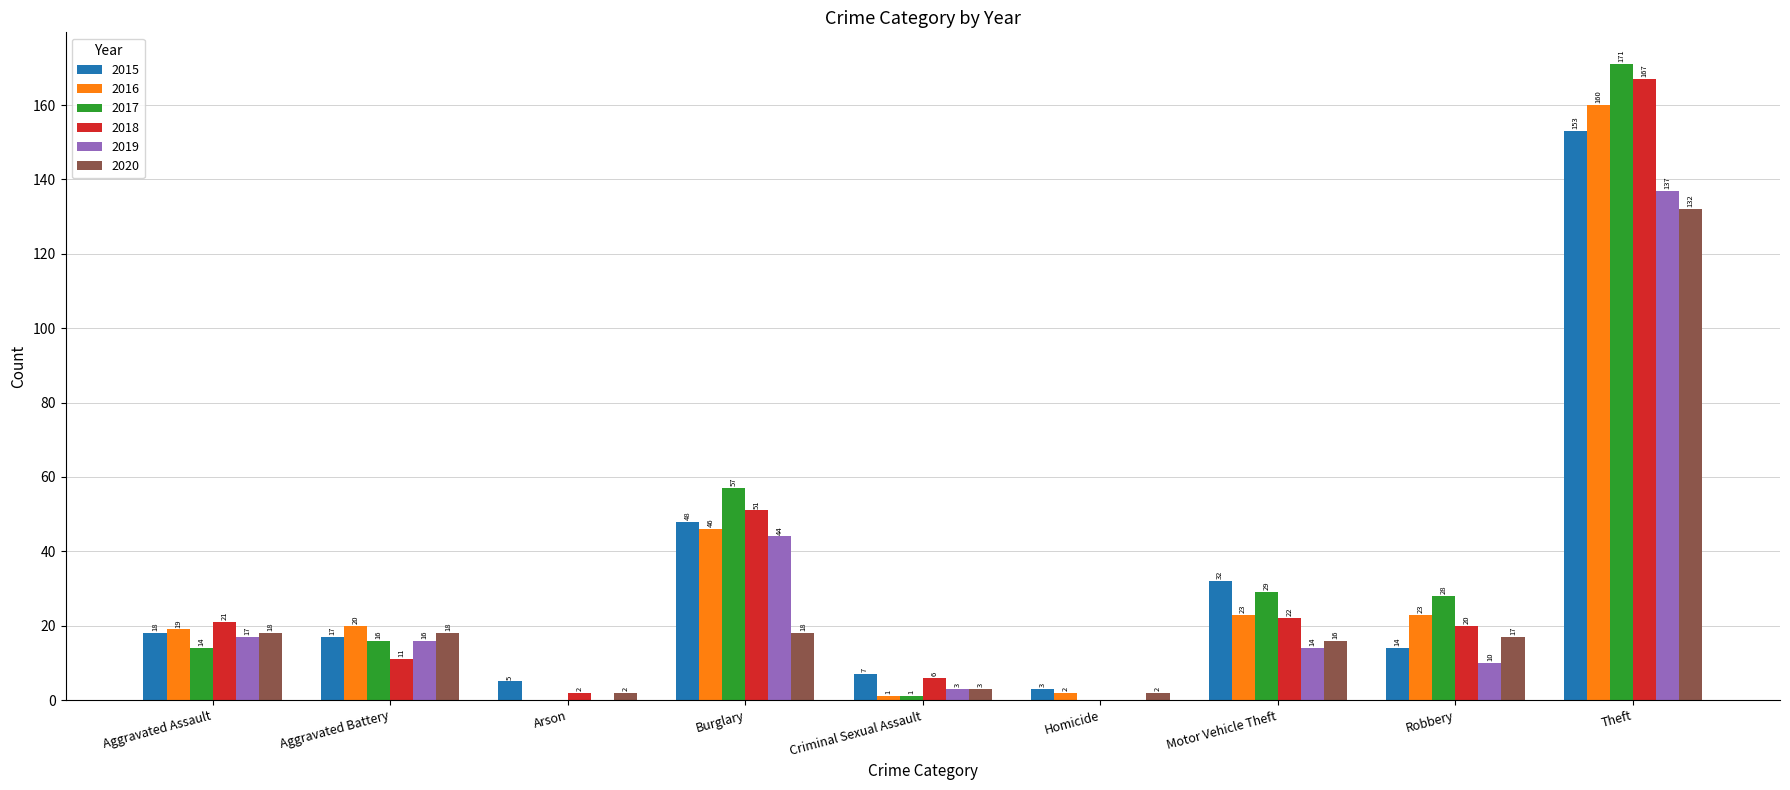

True or false: 2015 has a value of 23 at Aggravated Battery.

False